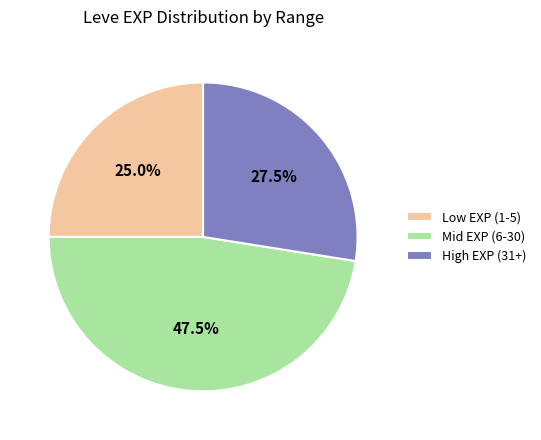

Which has a higher value, Low EXP (1-5) or Mid EXP (6-30)?

Mid EXP (6-30)